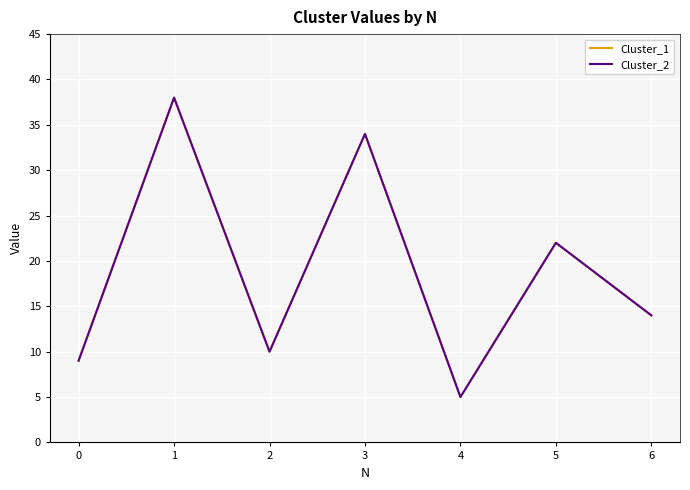

Is it true that Cluster_2 equals 10 at 2?

True